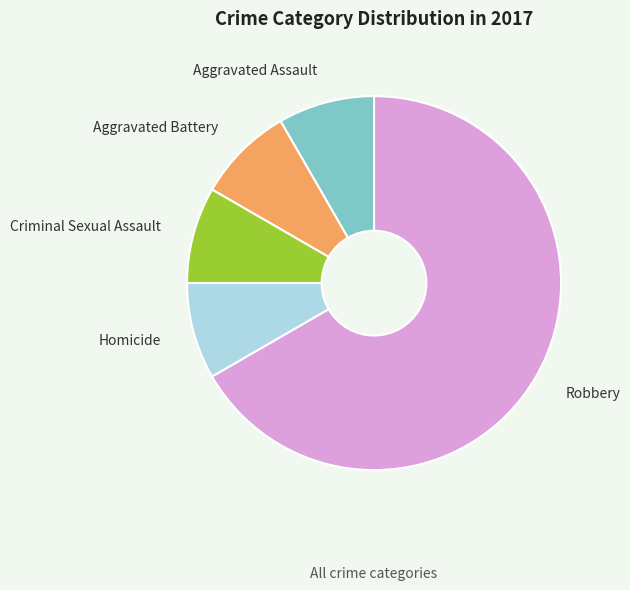

Is there any slice that represents more than half of the pie?

Yes